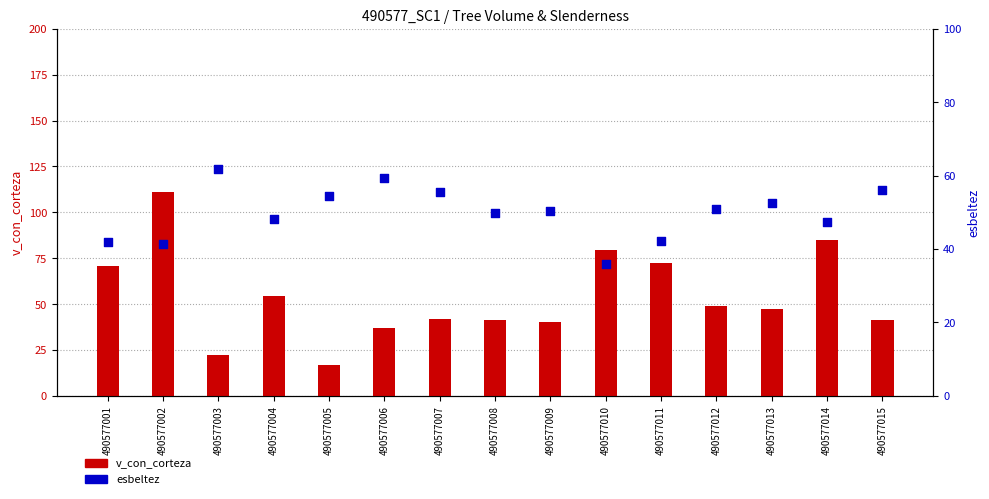

What are all the series names shown in the legend?

v_con_corteza, esbeltez